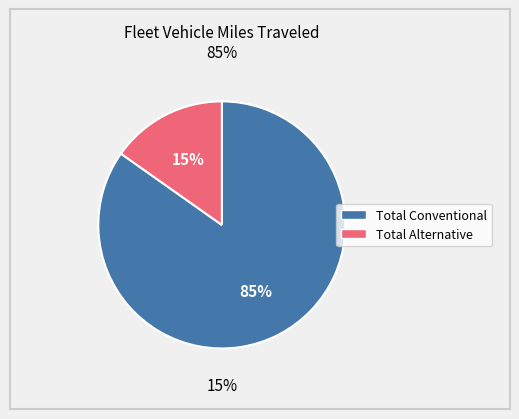

Is there any slice that represents more than half of the pie?

Yes